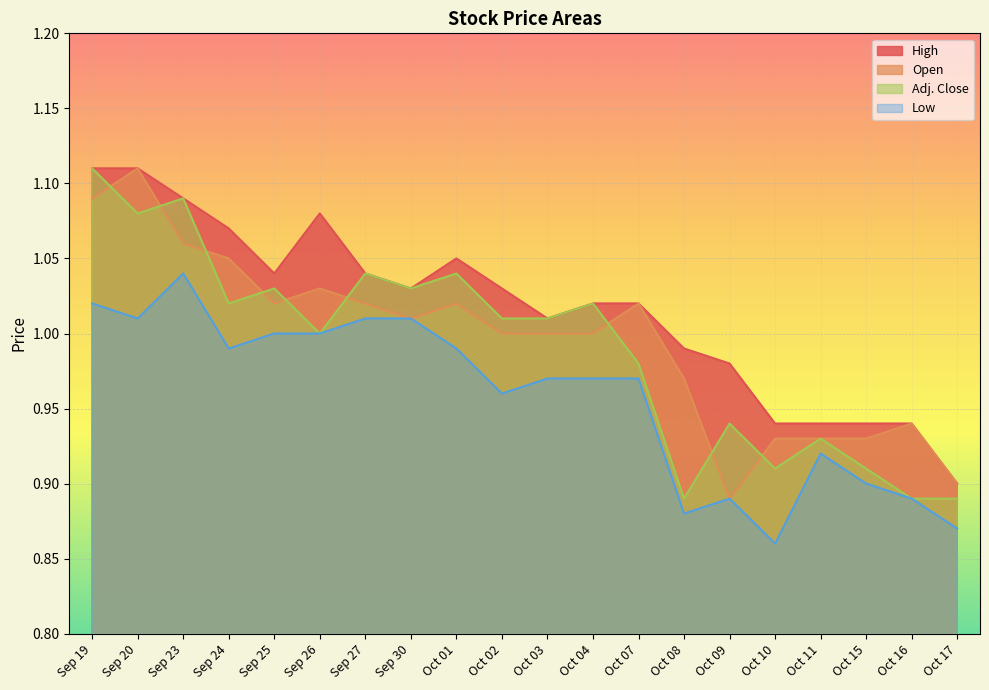

What position from the right is Oct 15?

3